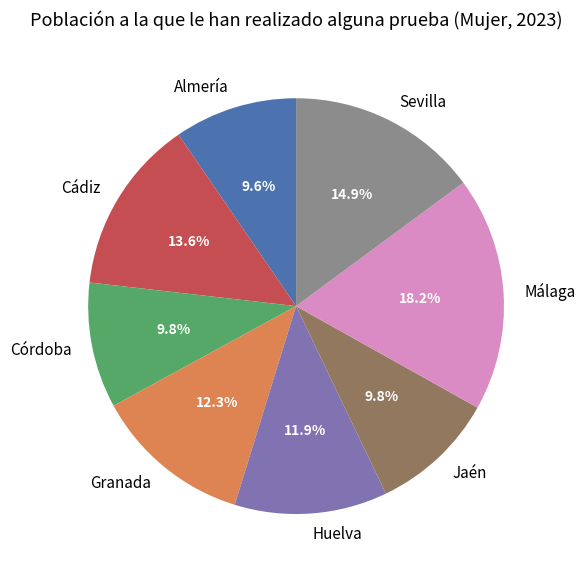

Does Jaén represent more than half of the total?

No